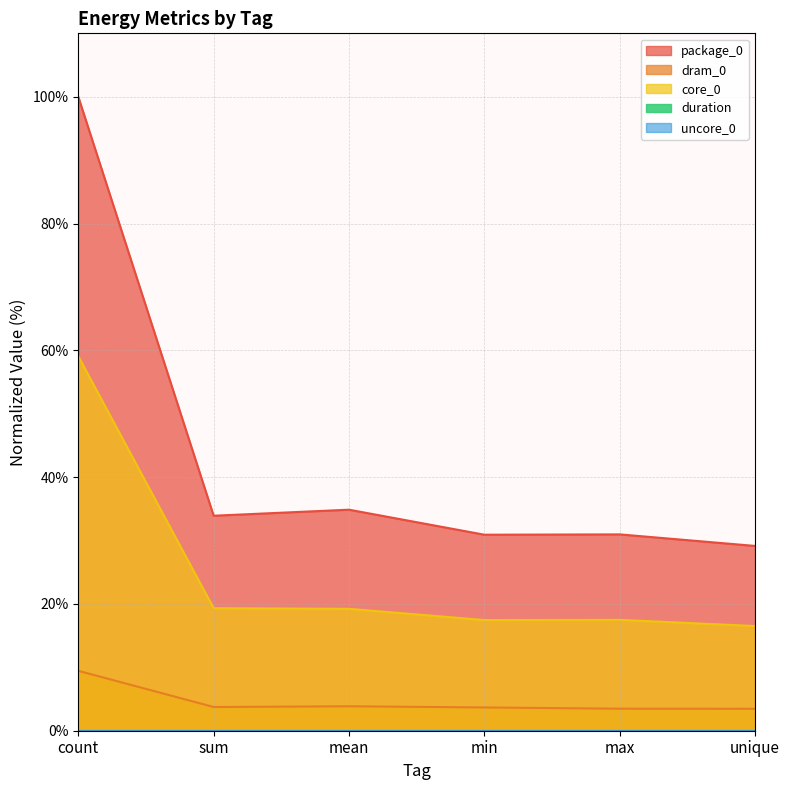

The value of duration at max is 0.0. True or false?

True